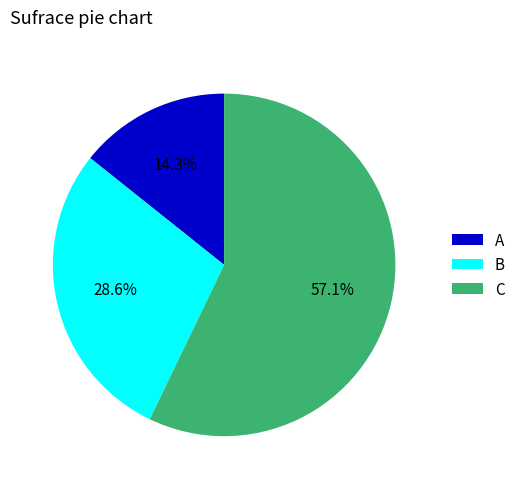

Does any single category account for the majority?

Yes